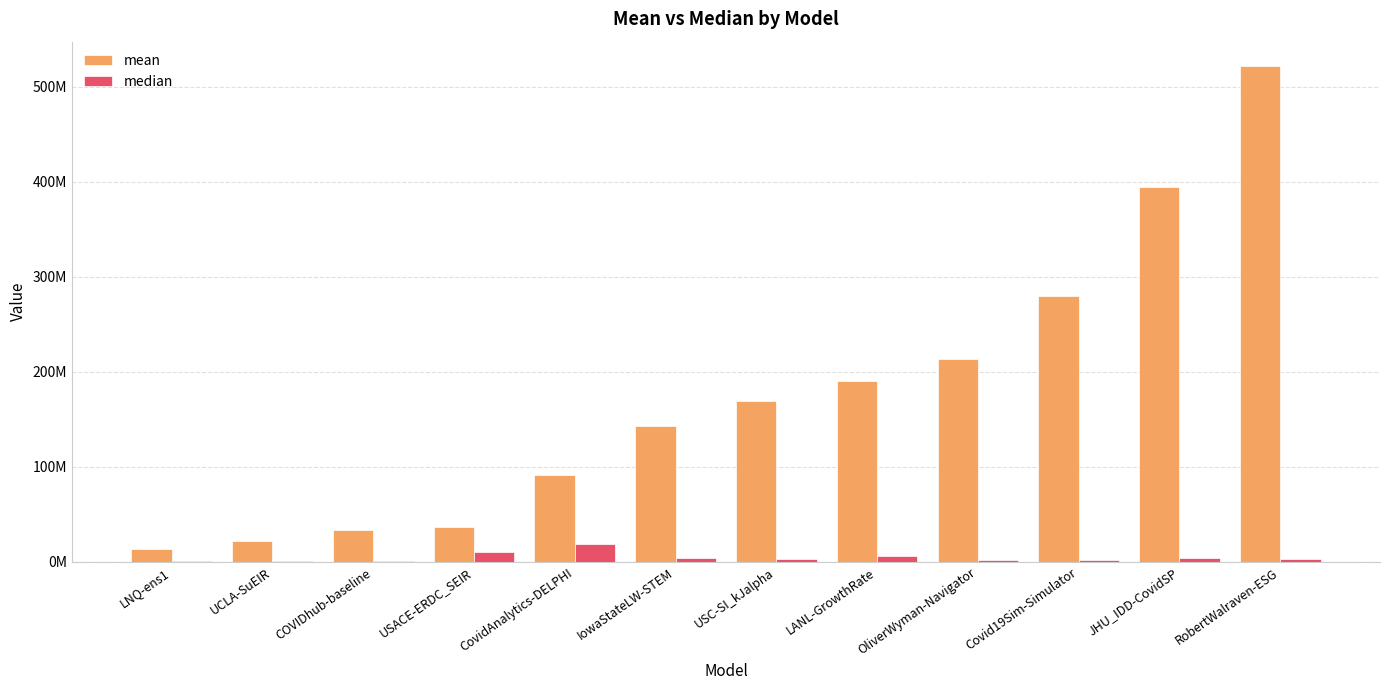

Which series has the largest range (max minus min)?

mean